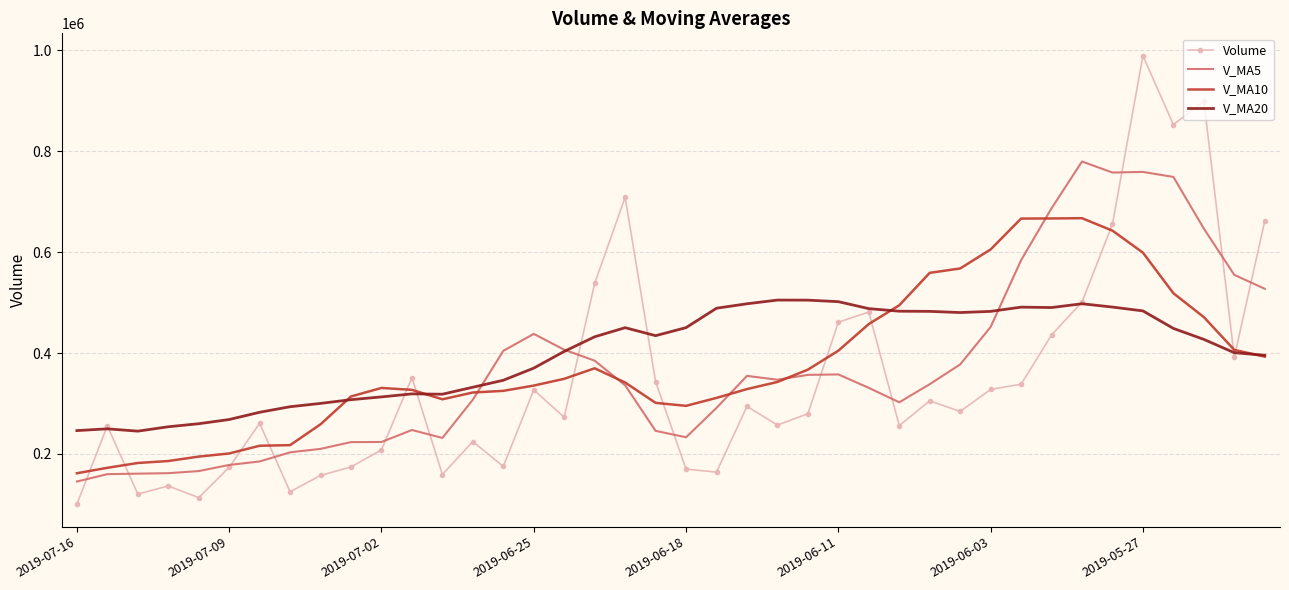

How many interior local valleys does the Volume series have?

12